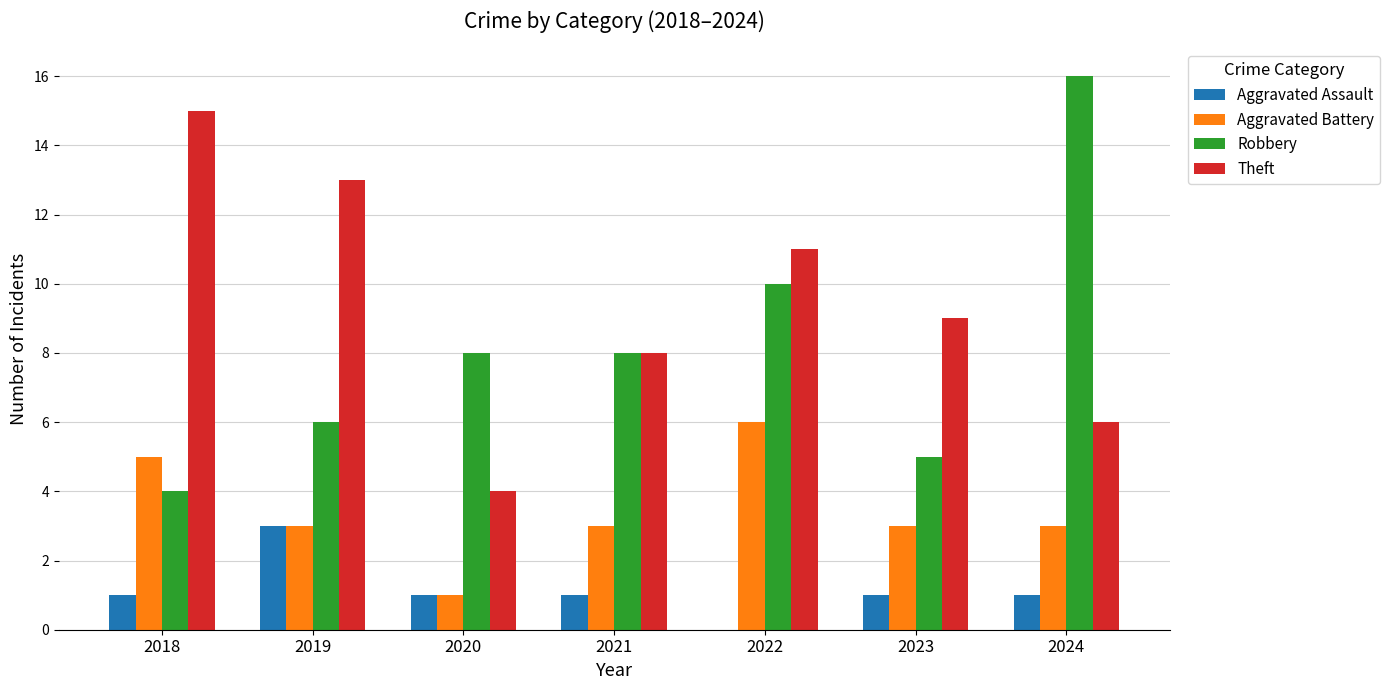

Which label corresponds to the largest value in the chart?

2024